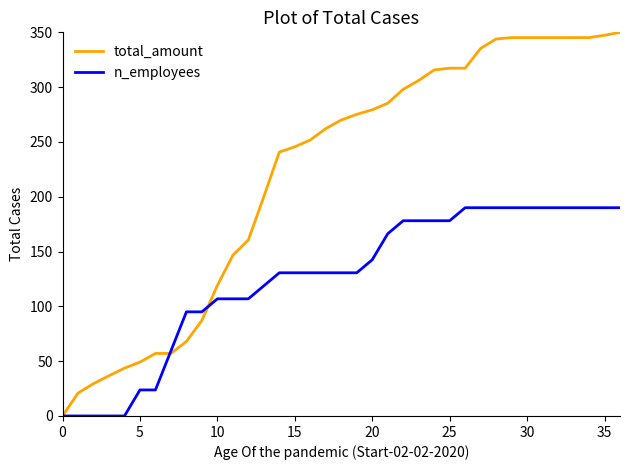

What is the greatest value displayed?

350.0